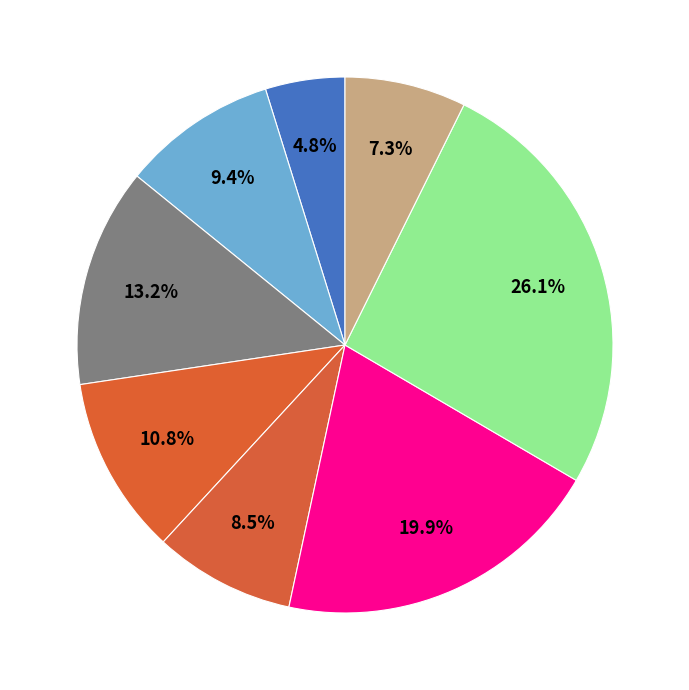

How many segments does this pie chart have?

8